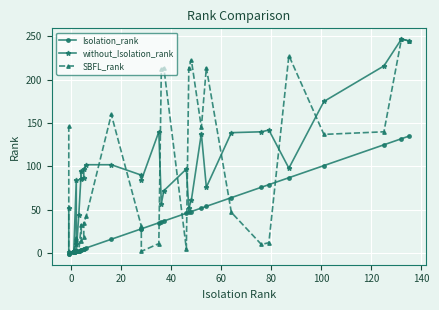

What is the label of the 23rd point from the left?

22